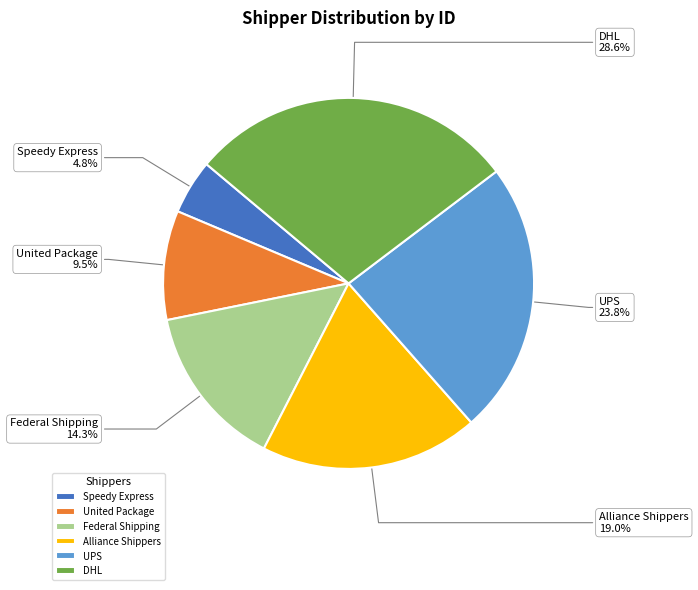

Is there a majority slice in this chart?

No